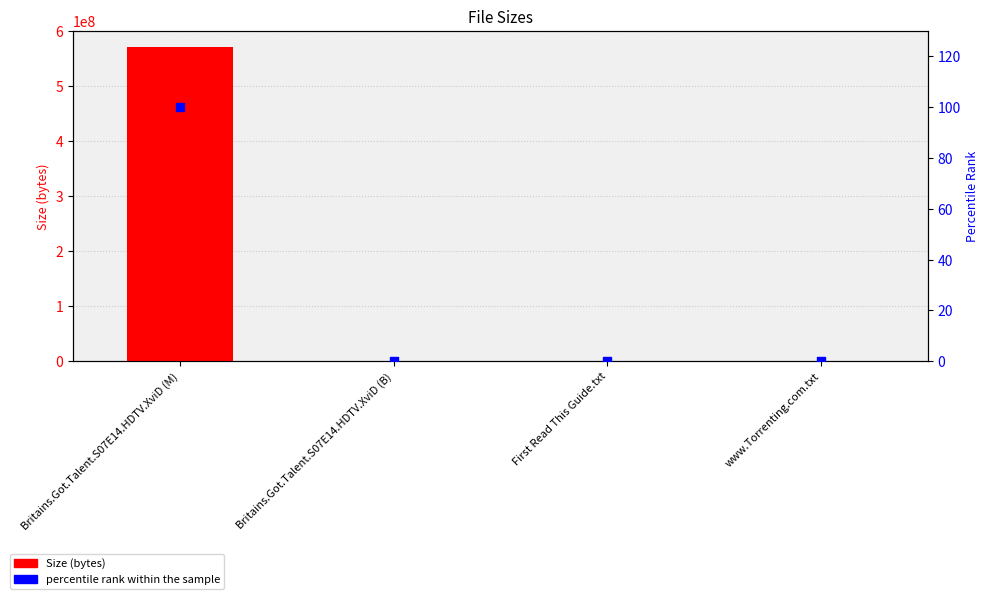

Which series contains the lowest Y value?

percentile rank within the sample